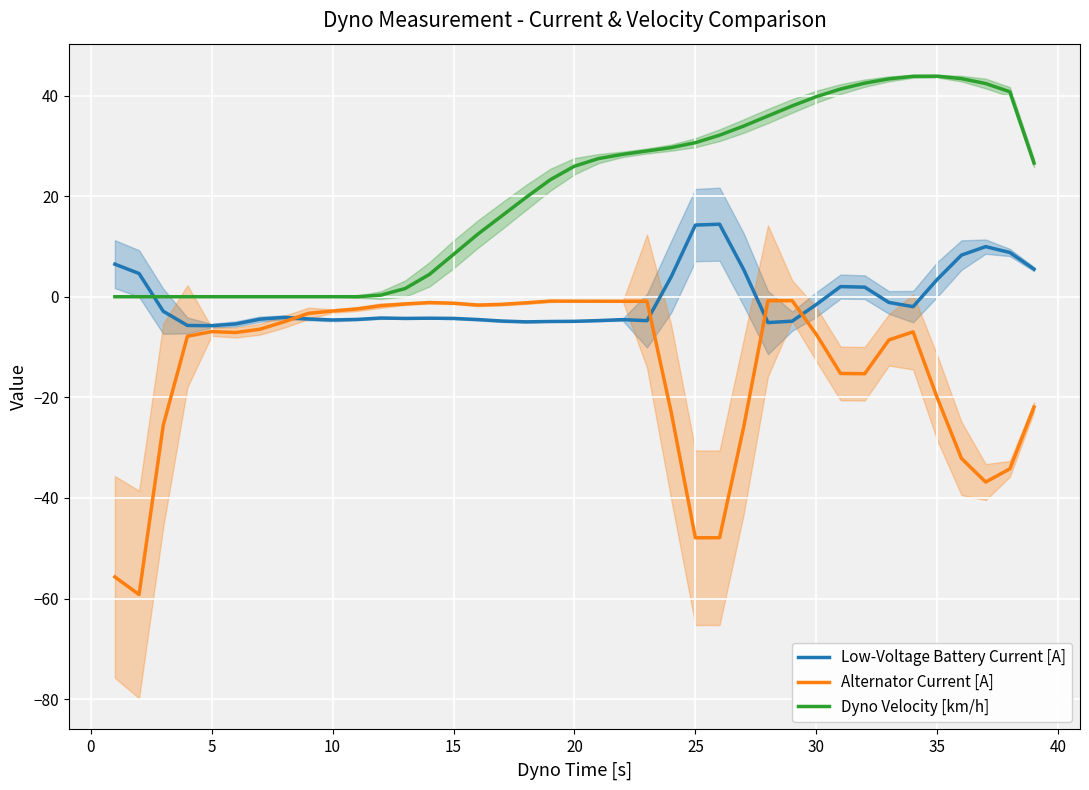

What is the highest value of the Dyno Velocity [km/h] series?

43.8